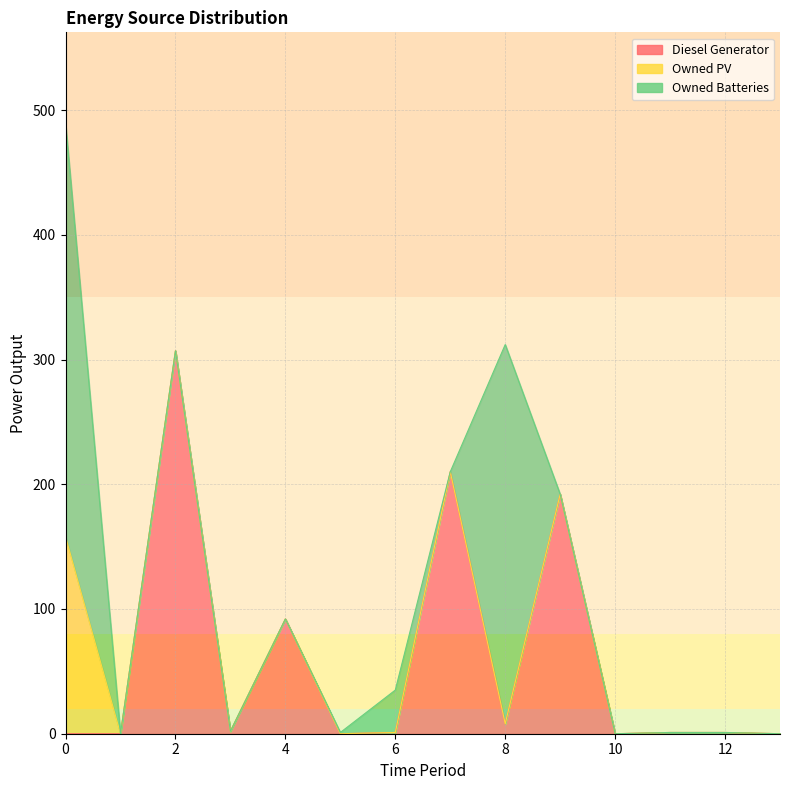

Reading left to right, transcribe all the data shown in this chart.

Diesel Generator: 0	0	307	2	92	0	1	210	8	192	0	1	1	0
Owned PV: 158	0	0	0	0	0	0	0	0	0	0	0	0	0
Owned Batteries: 331	0	0	0	0	1	34	0	304	0	0	0	0	0